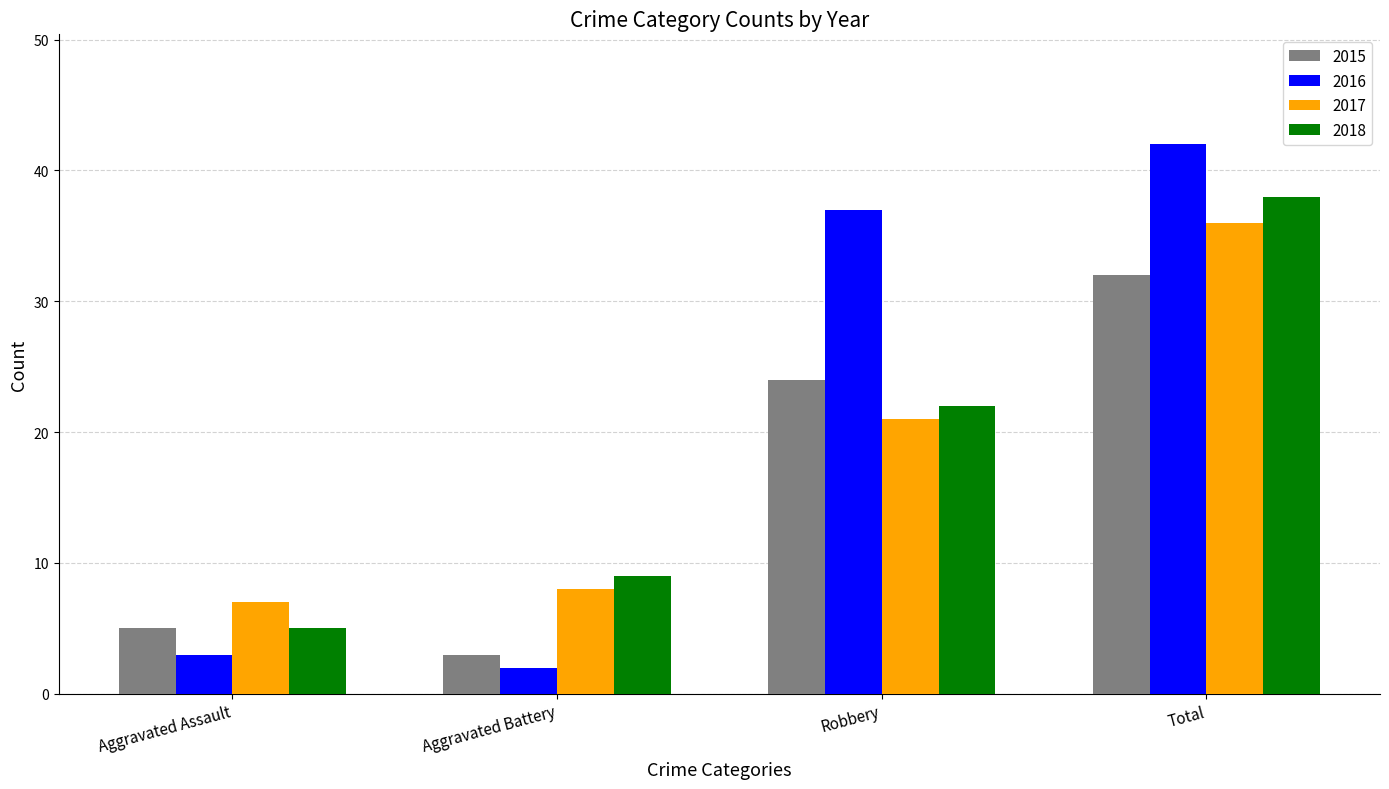

What is the spread (max minus min) of values at Total?

10